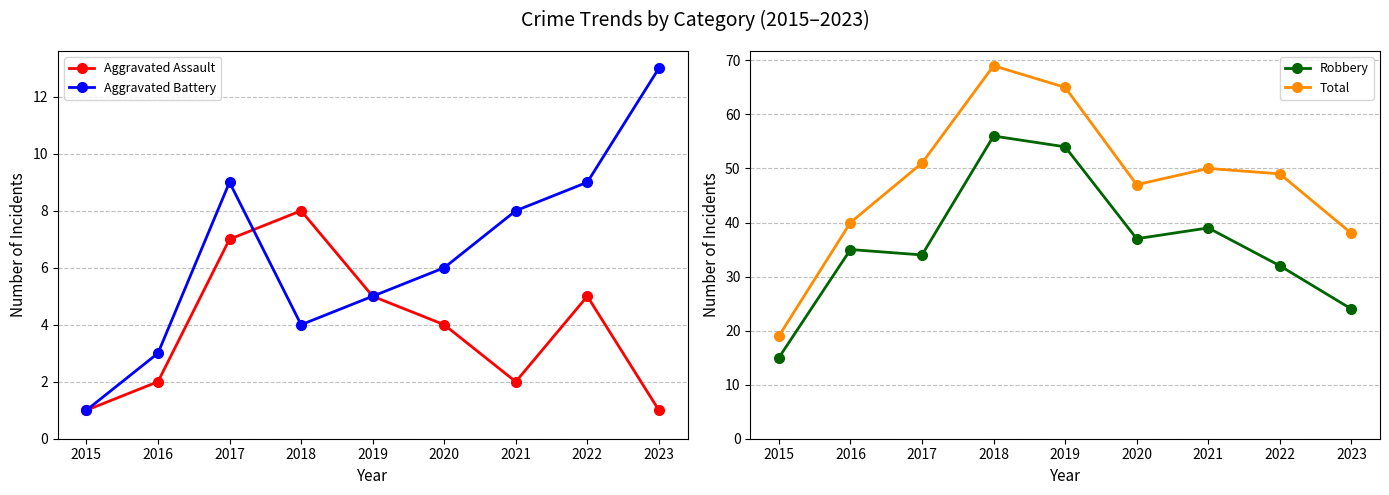

How many lines are shown in the chart?

4